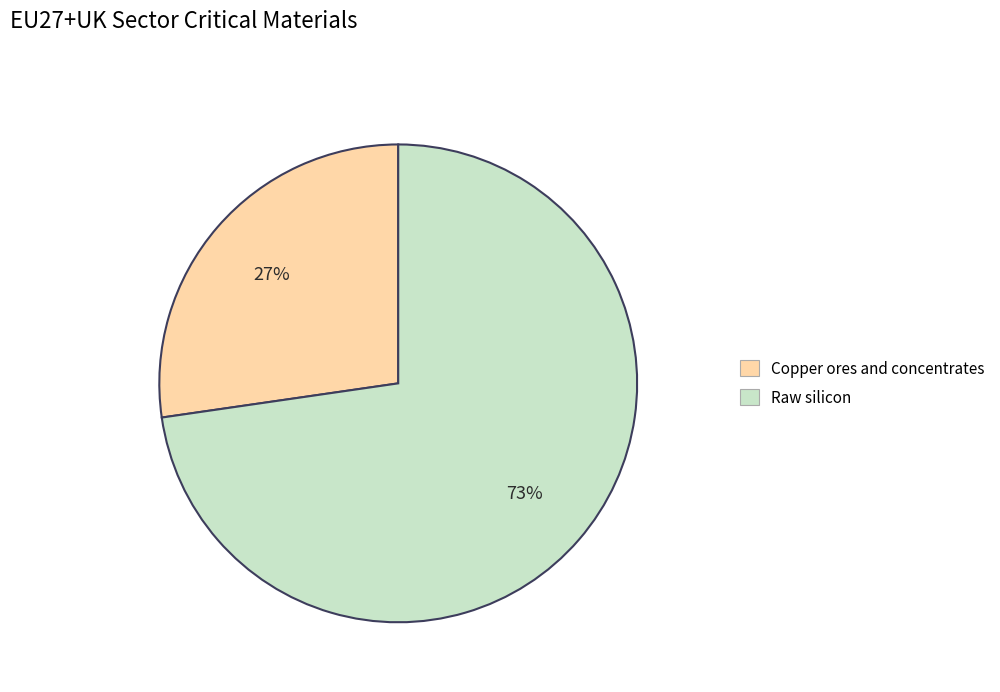

Which slice is the smallest?

Copper ores and concentrates